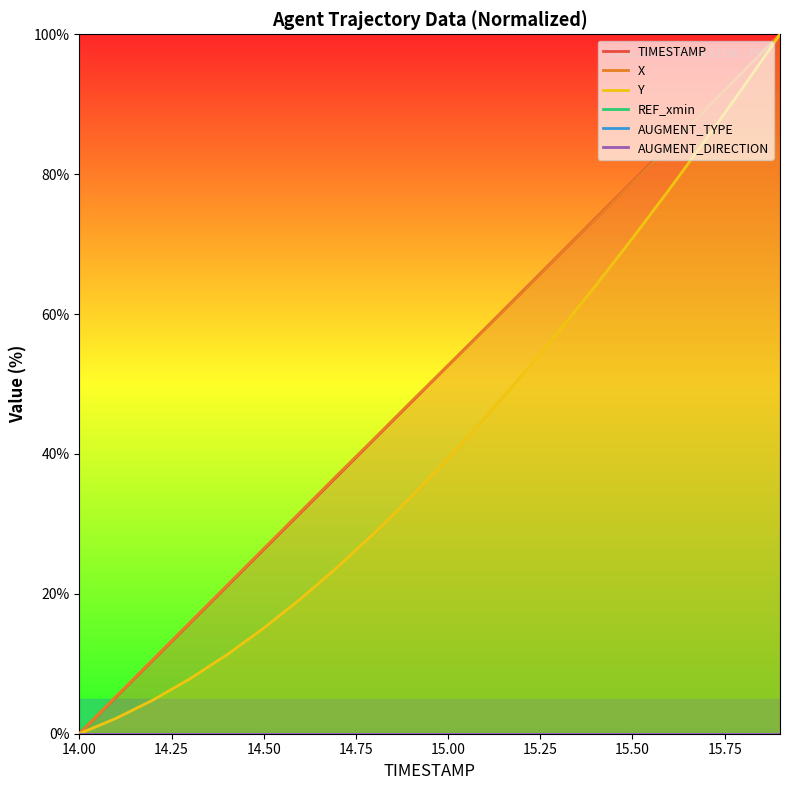

What is the highest value of the Y series?

100.0